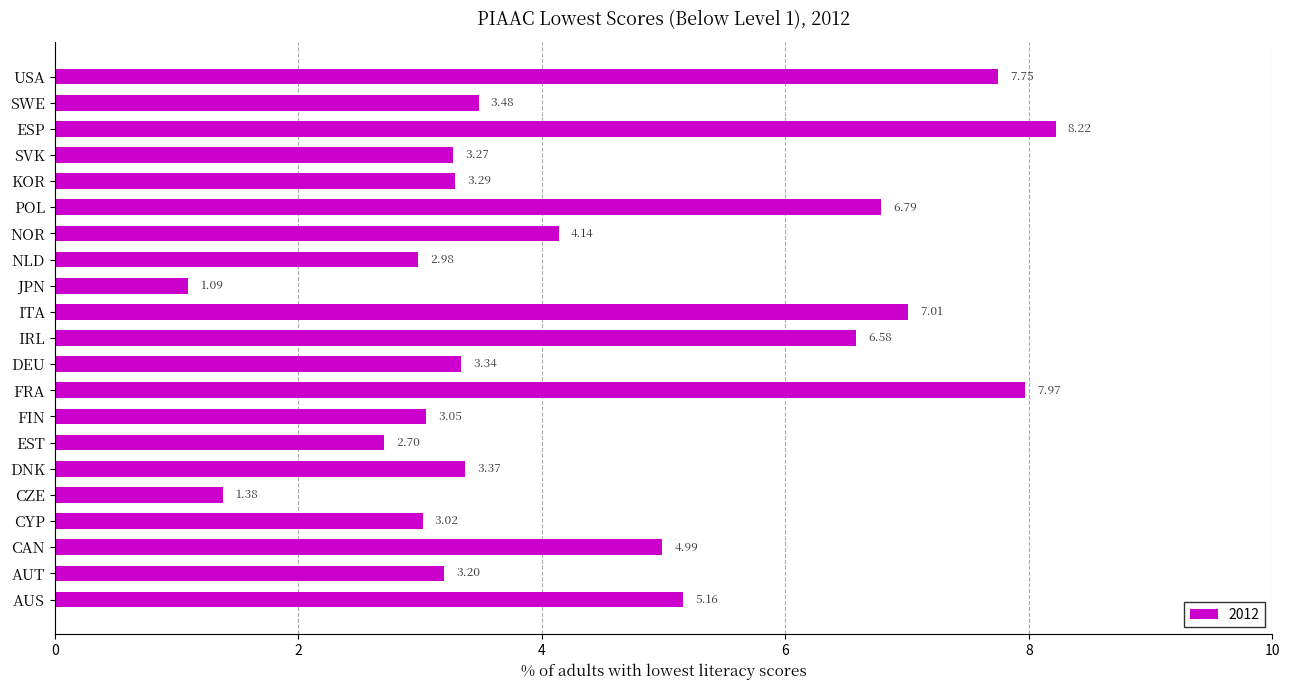

The chart shows a value of 2.8 at CAN. True or false?

False